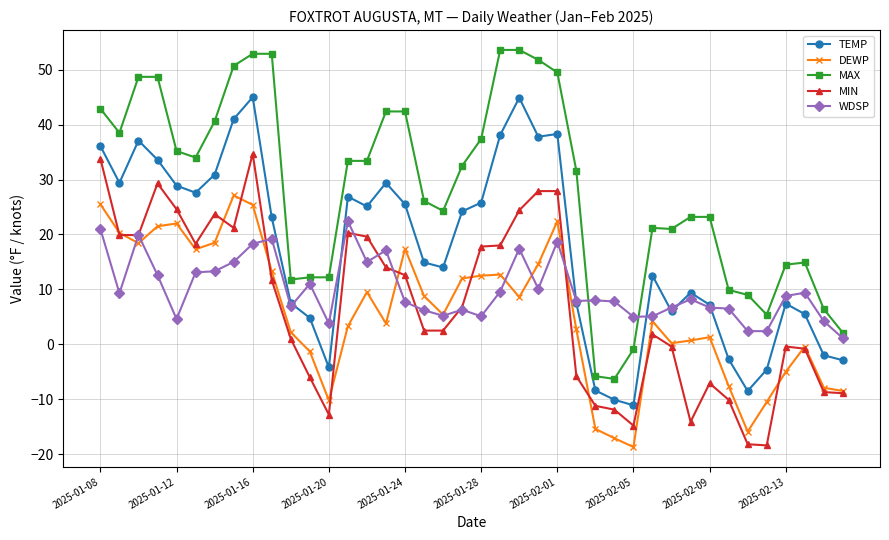

True or false: MAX and MIN intersect in this chart.

False